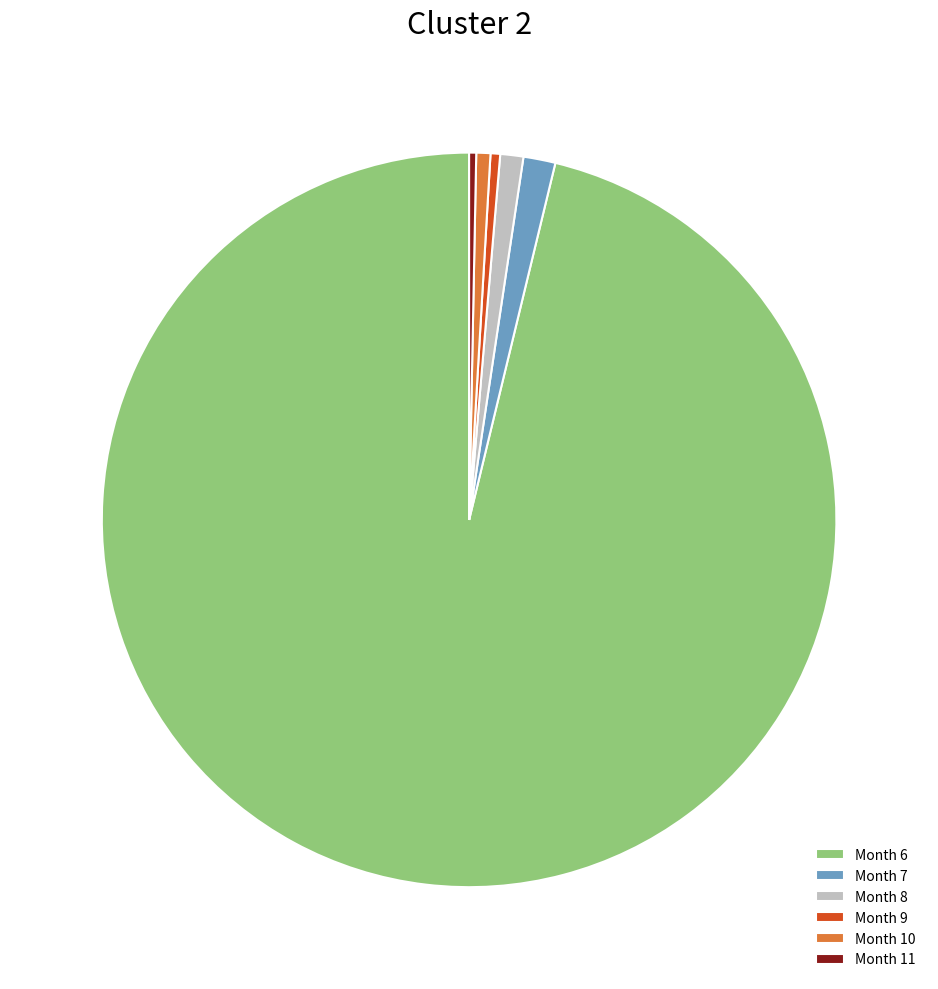

True or false: Month 9 accounts for 11% of the total.

False